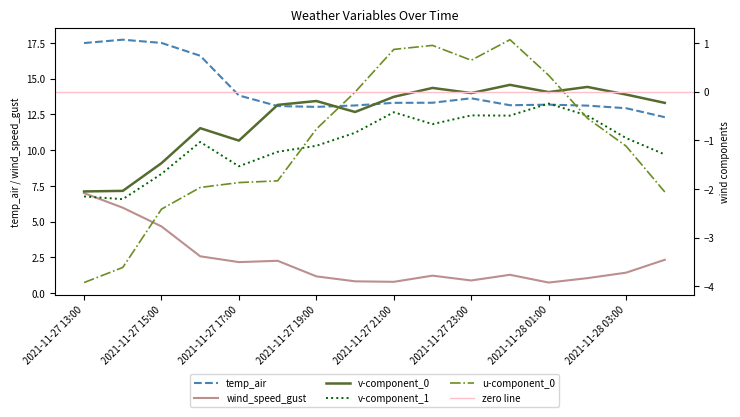

List the labels in order of u-component_0 value, smallest first.

2021-11-27 13:00, 2021-11-27 14:00, 2021-11-27 15:00, 2021-11-28 04:00, 2021-11-27 16:00, 2021-11-27 17:00, 2021-11-27 18:00, 2021-11-28 03:00, 2021-11-27 19:00, 2021-11-28 02:00, 2021-11-27 20:00, 2021-11-28 01:00, 2021-11-27 23:00, 2021-11-27 21:00, 2021-11-27 22:00, 2021-11-28 00:00